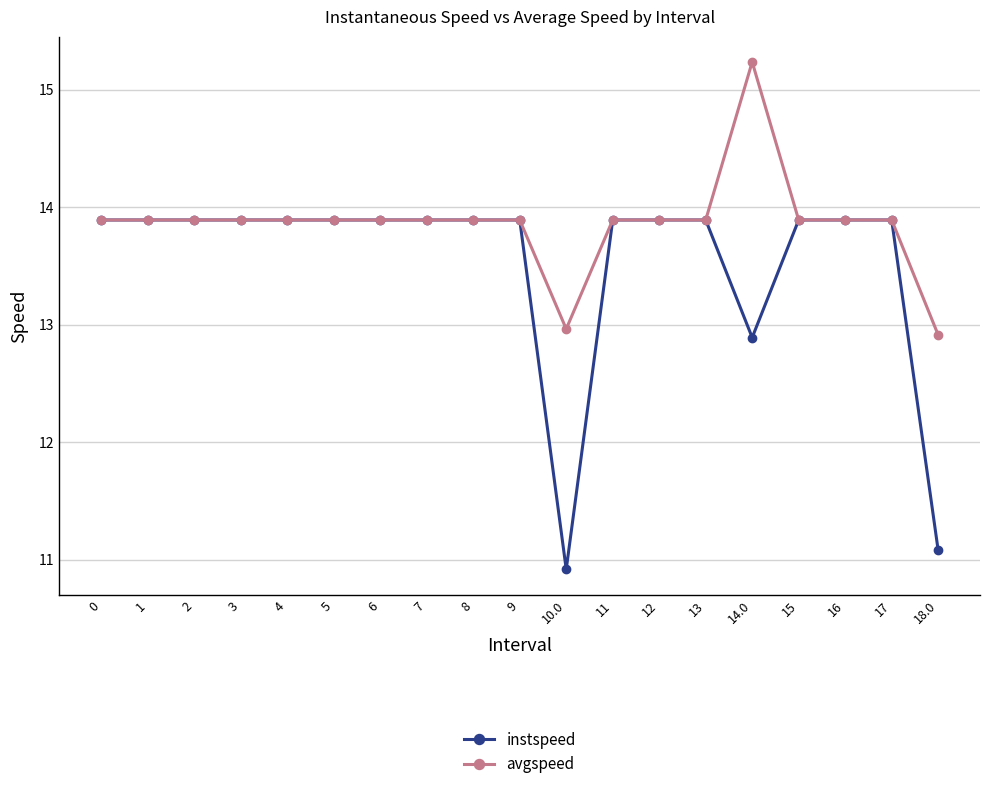

Is this an area chart (filled region under the line)?

No